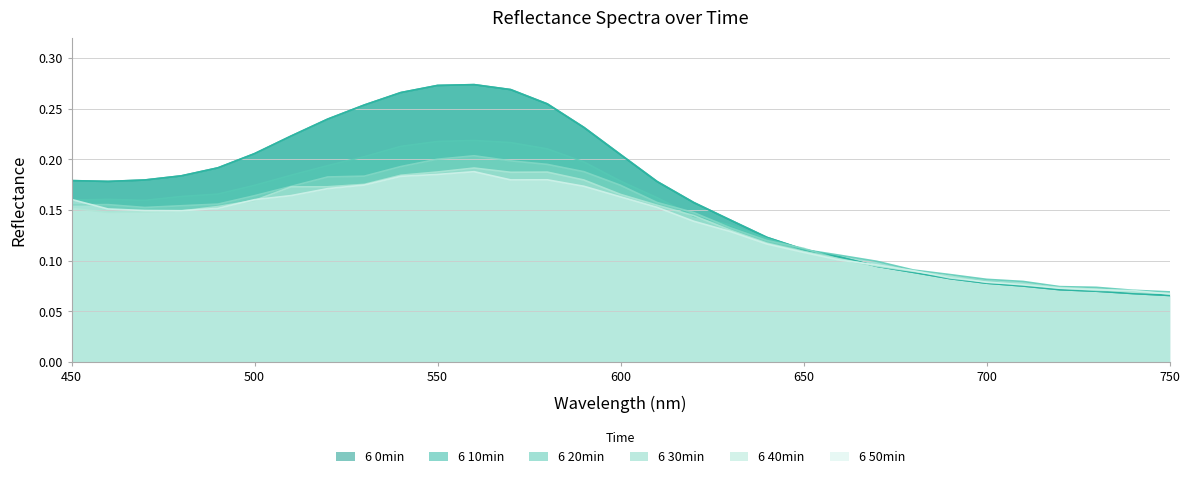

What is the average value of the 6 30min series?

0.1